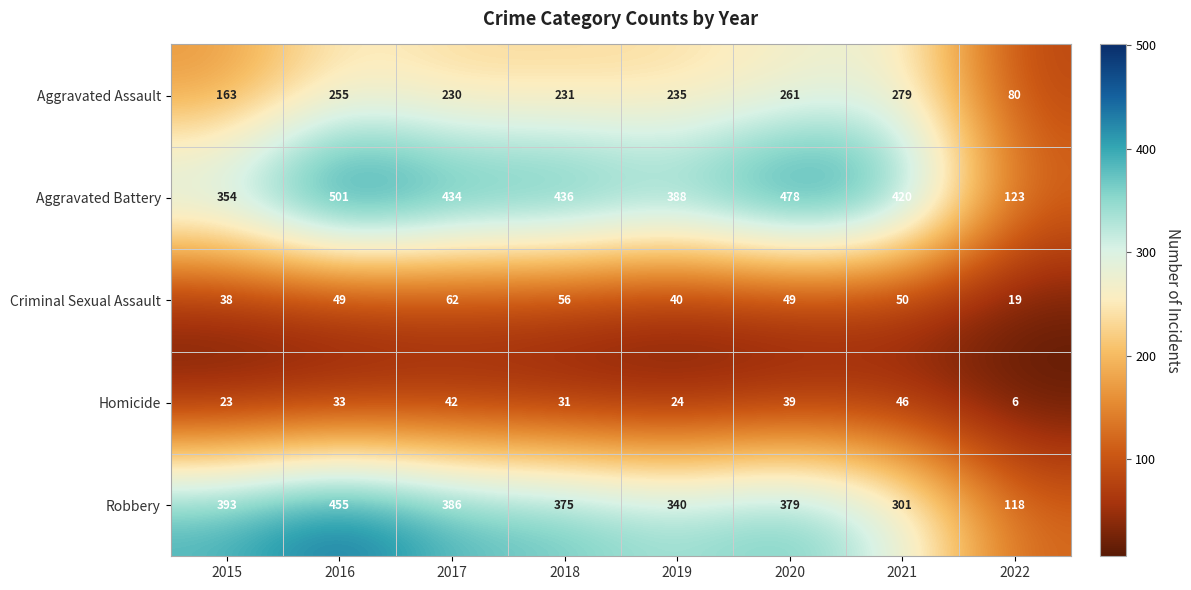

Read the Homicide value at 2021.

46